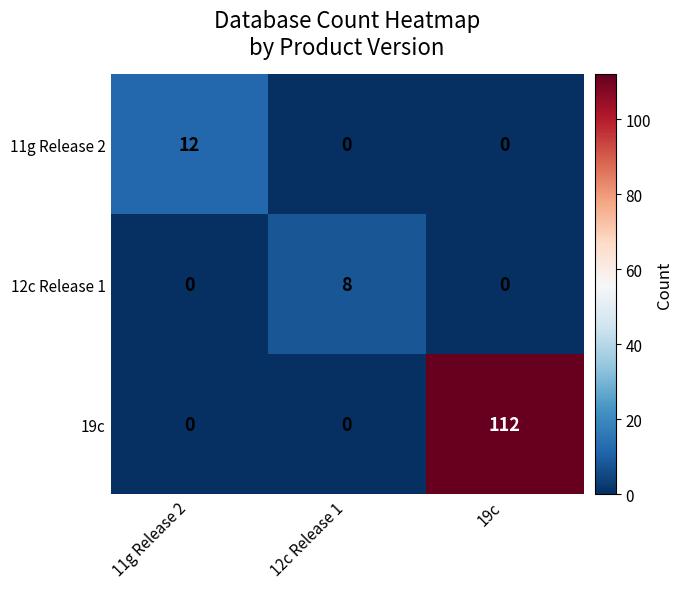

At which category does the chart reach its peak across all series?

19c